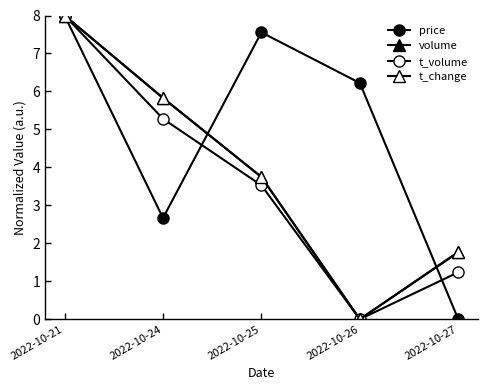

Which series changed the most between 2022-10-24 and 2022-10-25?

price